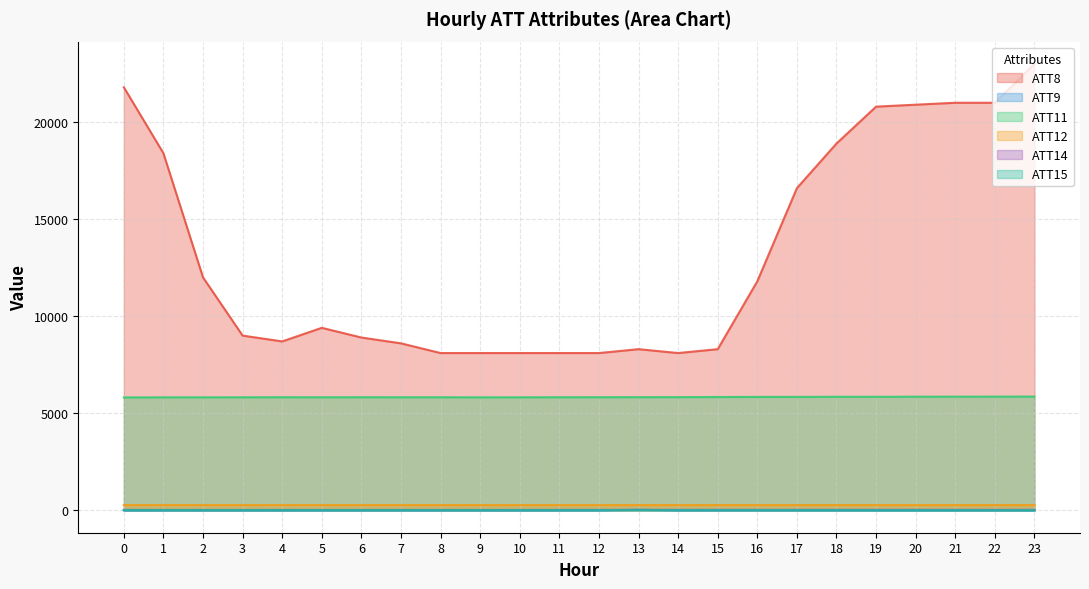

Is it true that ATT14 equals 7.6 at 13?

False